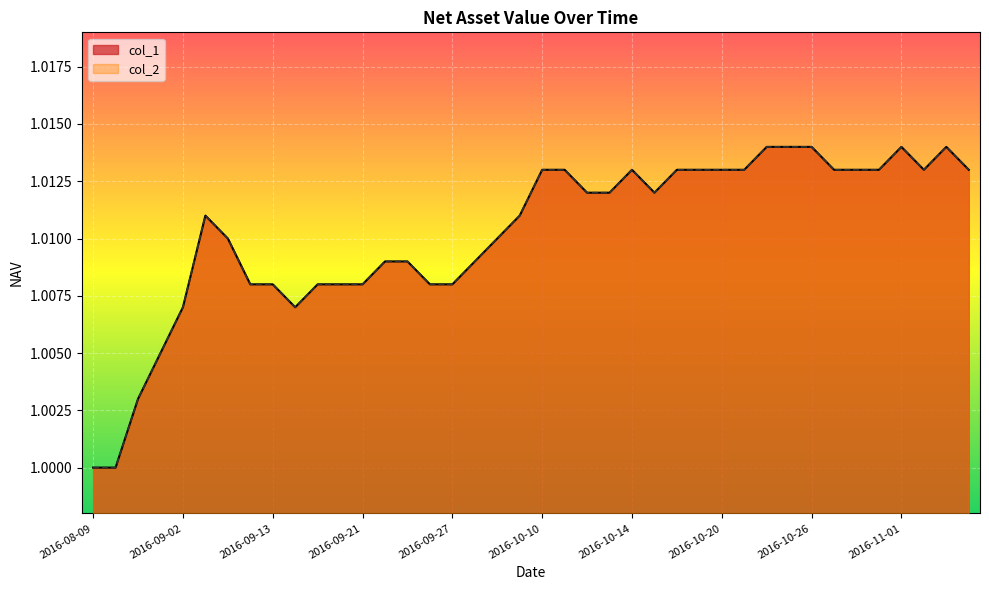

What is the approximate value of col_1 at 2016-11-02?

1.0